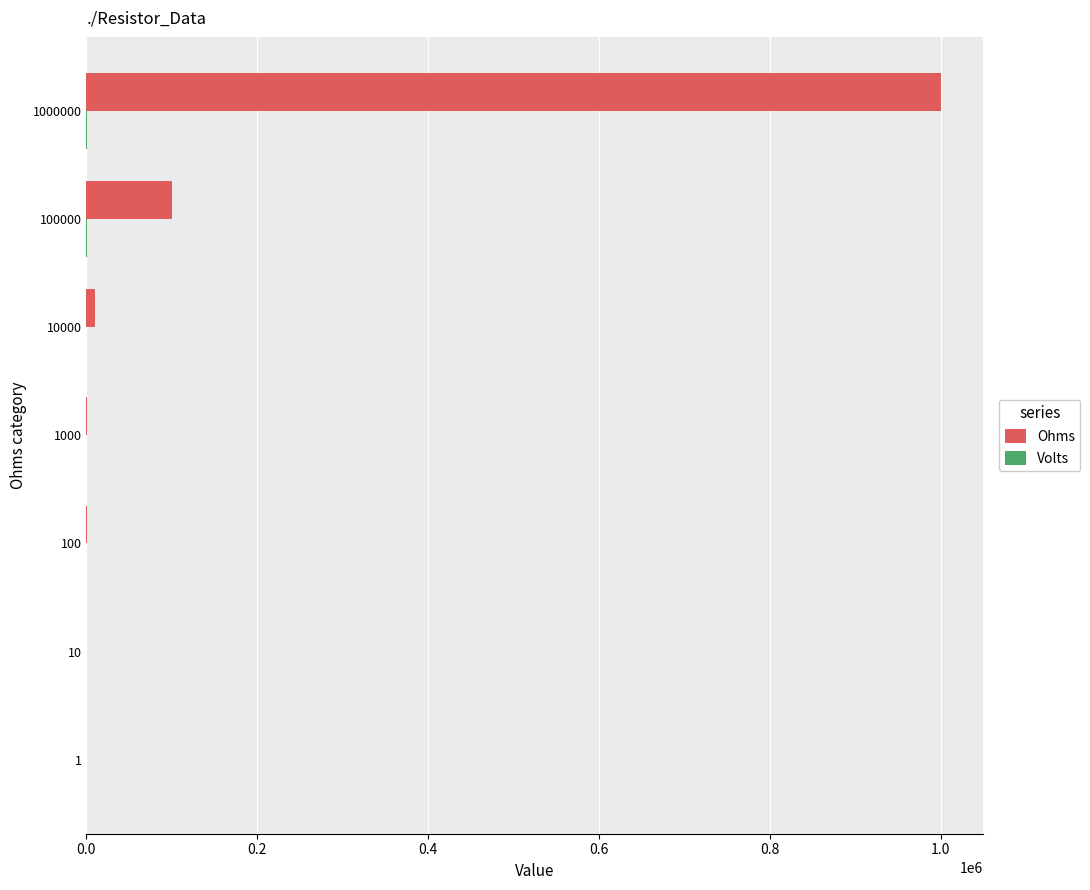

Which series has the largest total across all categories?

Ohms